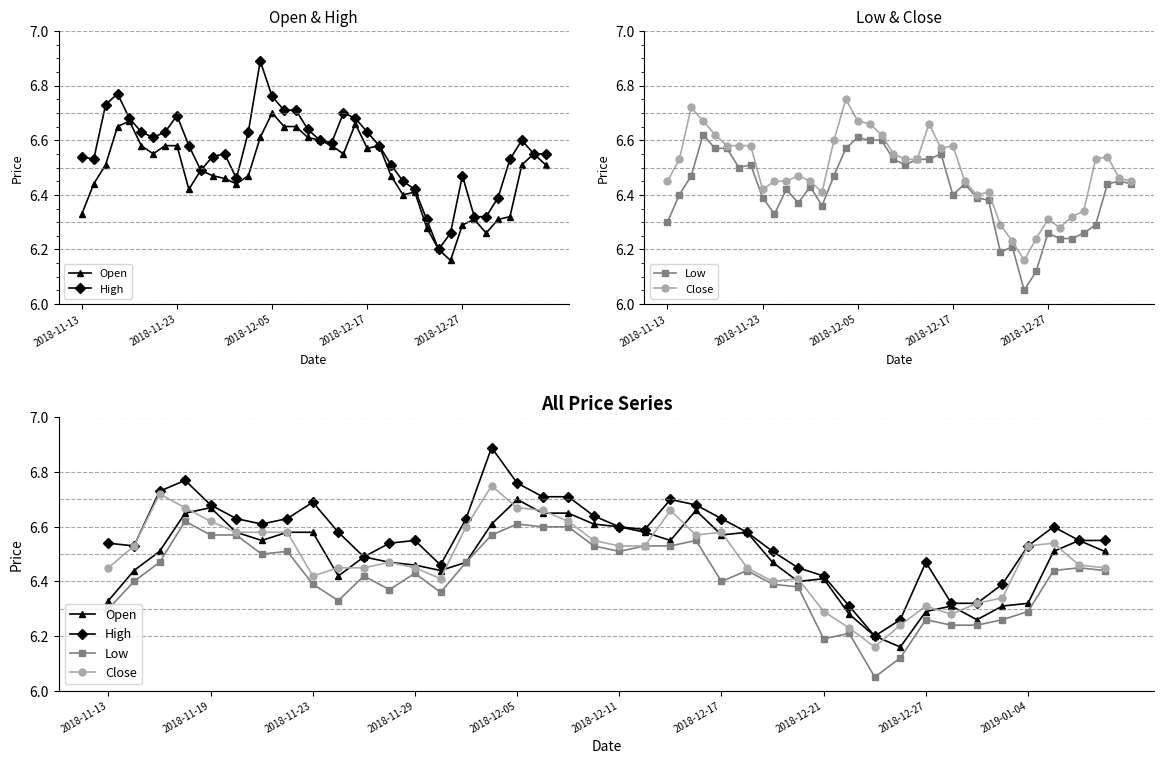

What position from the left is 19?

20